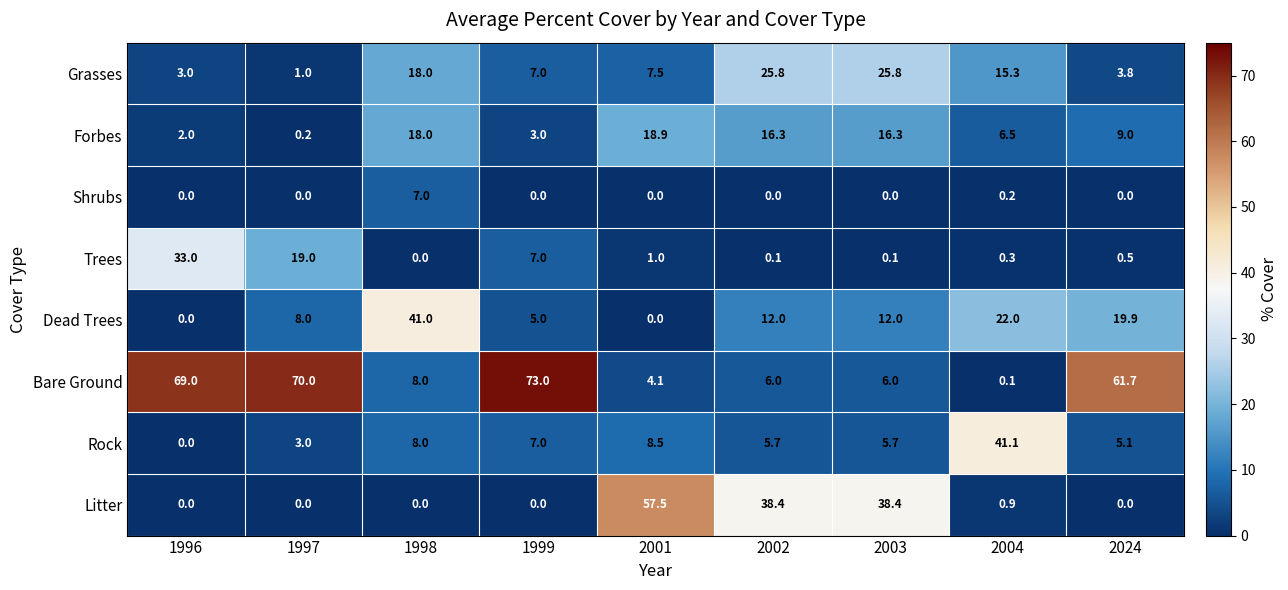

What is the greatest value displayed?

73.0